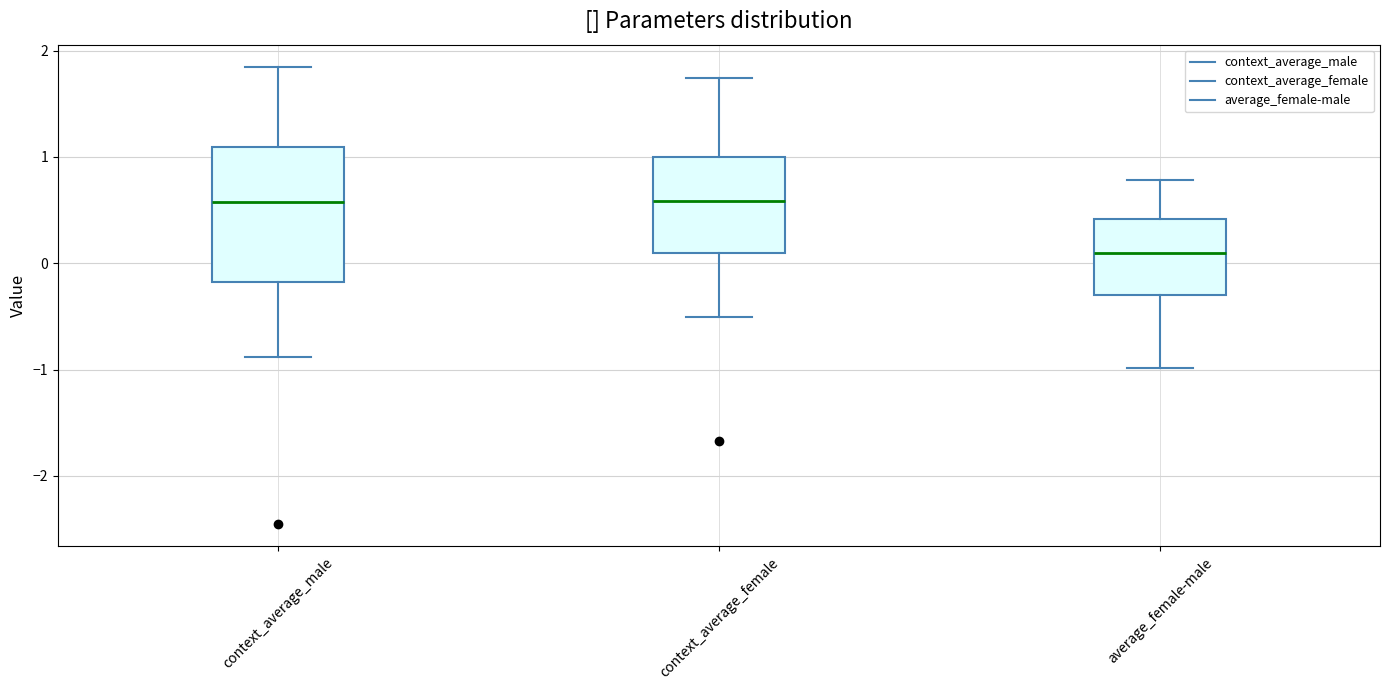

Where is the lower edge of the box for context_average_female on the y-axis? The values are not printed on the chart, so give them approximately, as read against the axis.

0.1